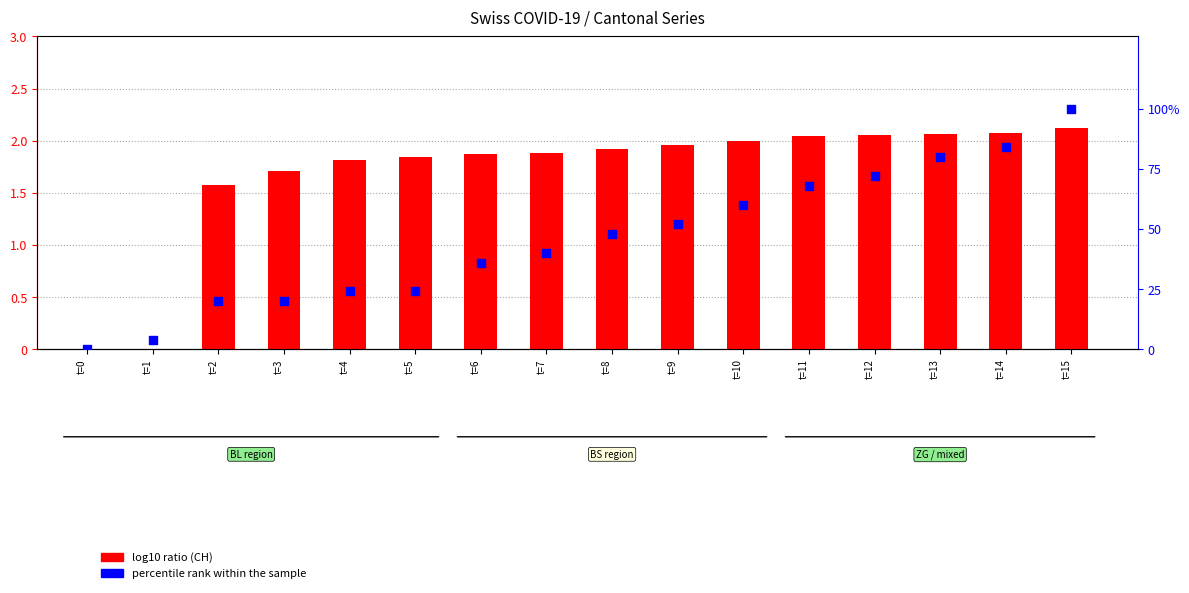

Which series reaches the maximum Y coordinate?

percentile rank within the sample